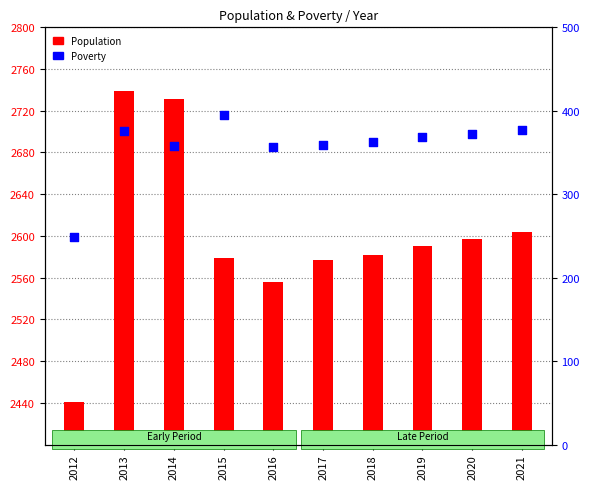

Is the value of Population at 2016 greater than the value of Poverty at 2019?

Yes